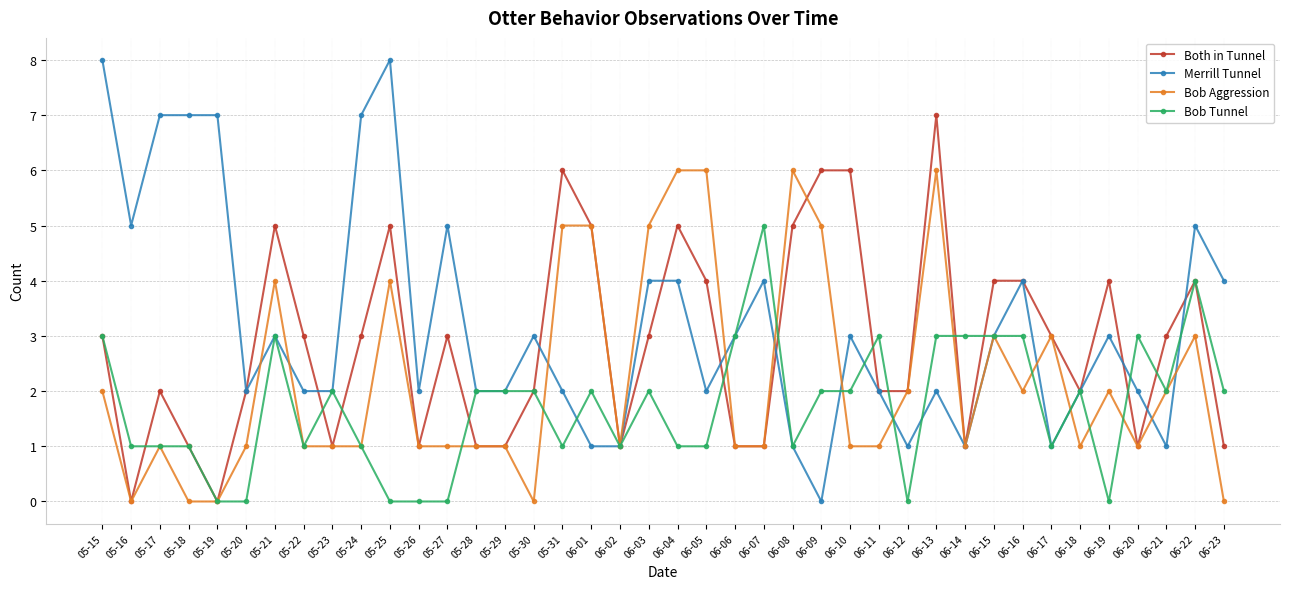

What is the label of the 7th point from the right?

06-17